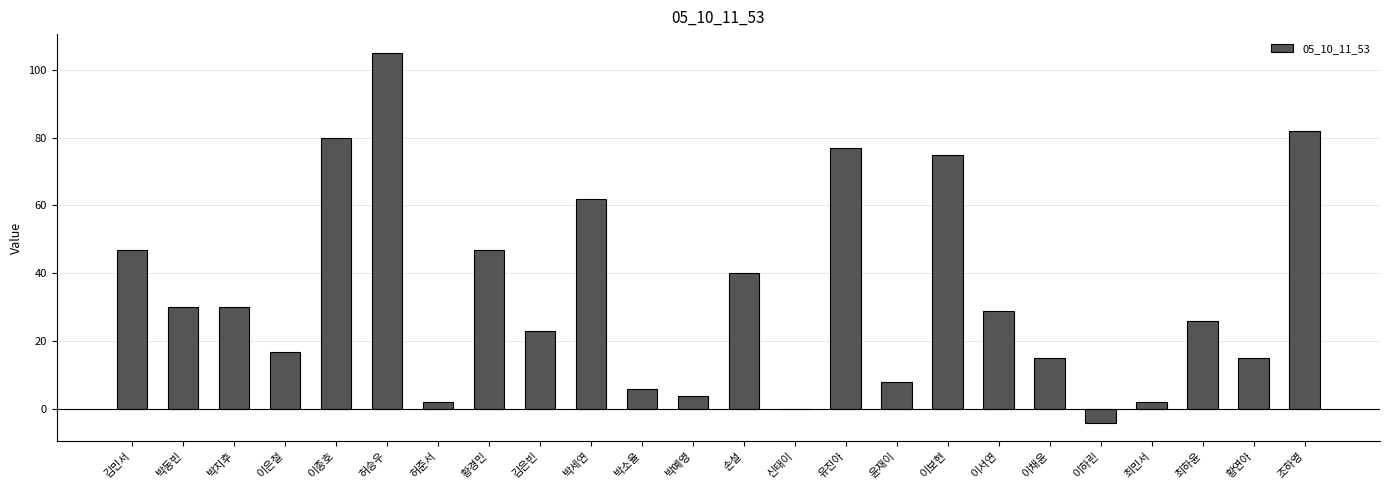

What is the average value?

34